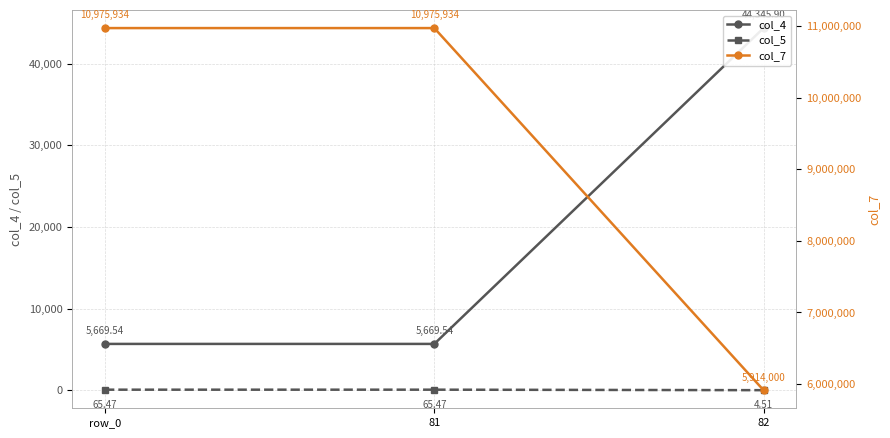

What are all the series names shown in the legend?

col_4, col_5, col_7